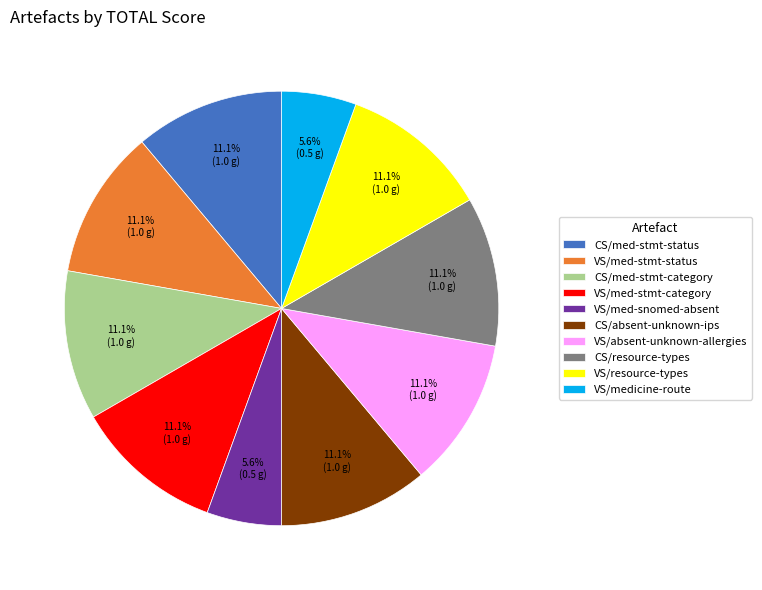

Combined, what portion of the pie is VS/resource-types and VS/med-stmt-category?

22.2%